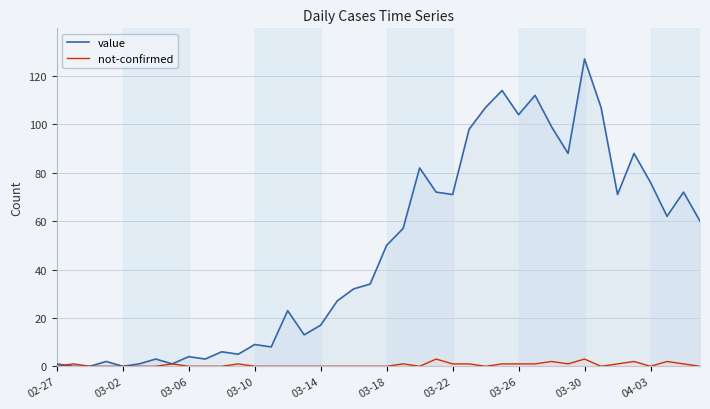

What are all the series names shown in the legend?

value, not-confirmed